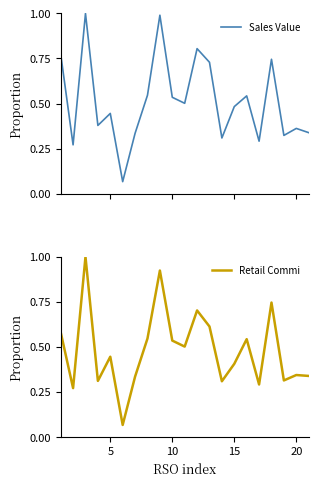

The value of Retail Commi at 15 is 0.4. True or false?

True